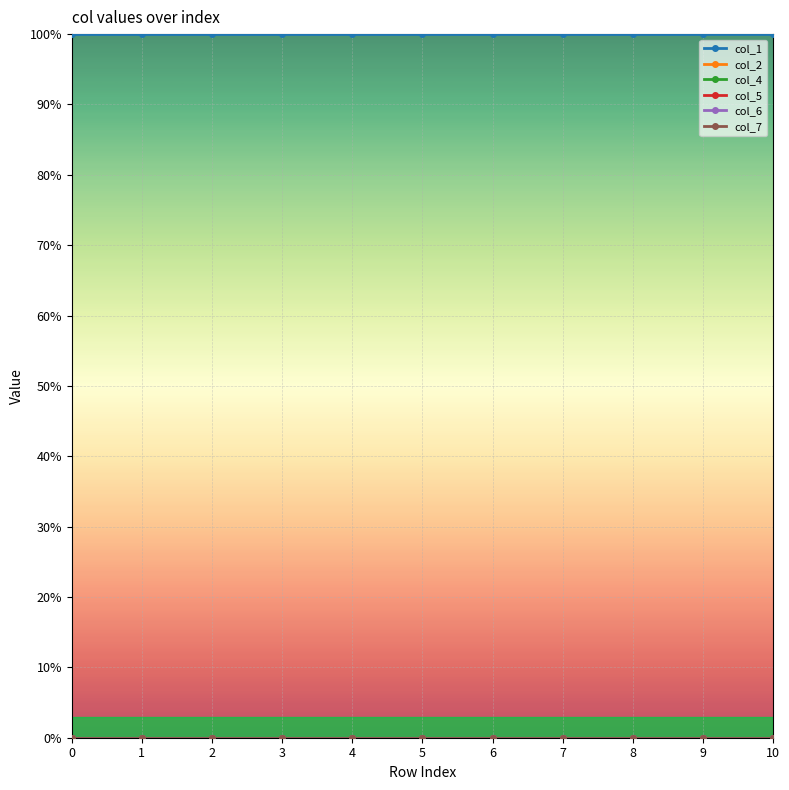

Does the chart have visible grid lines?

Yes